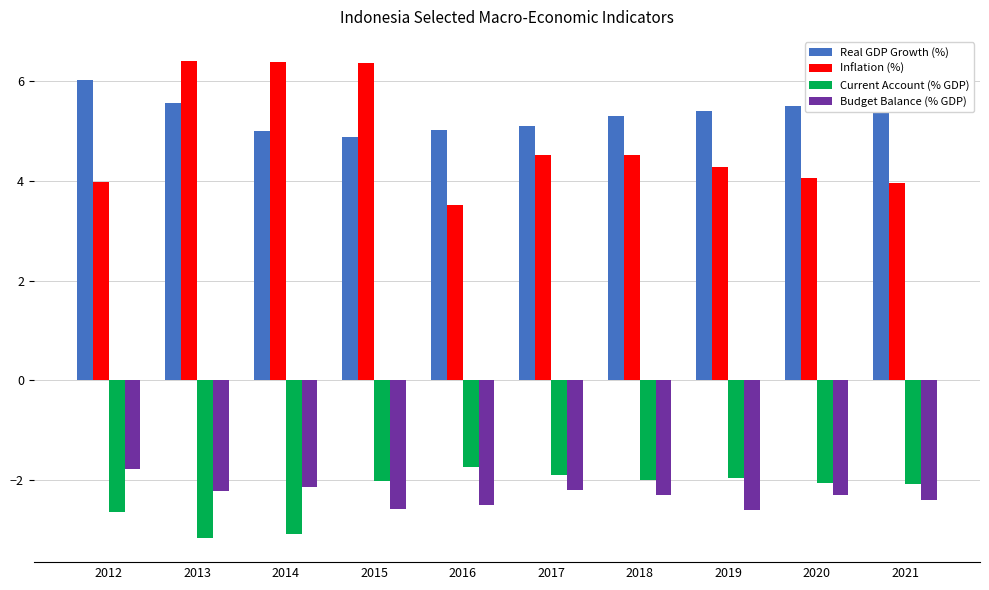

What are all the series names shown in the legend?

Real GDP Growth (%), Inflation (%), Current Account (% GDP), Budget Balance (% GDP)